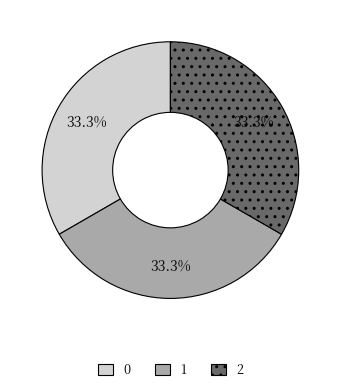

To the nearest percent, what is the average slice percentage?

33%